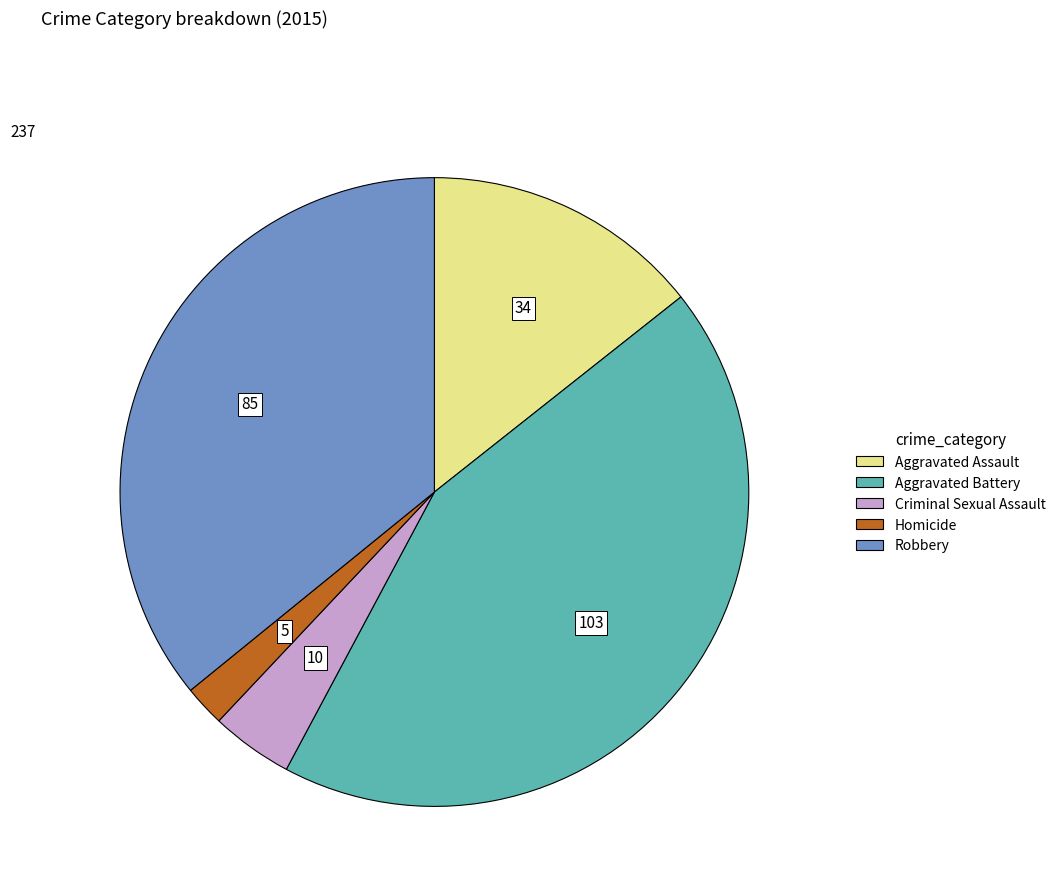

The Aggravated Assault slice represents 14% of the pie. True or false?

True